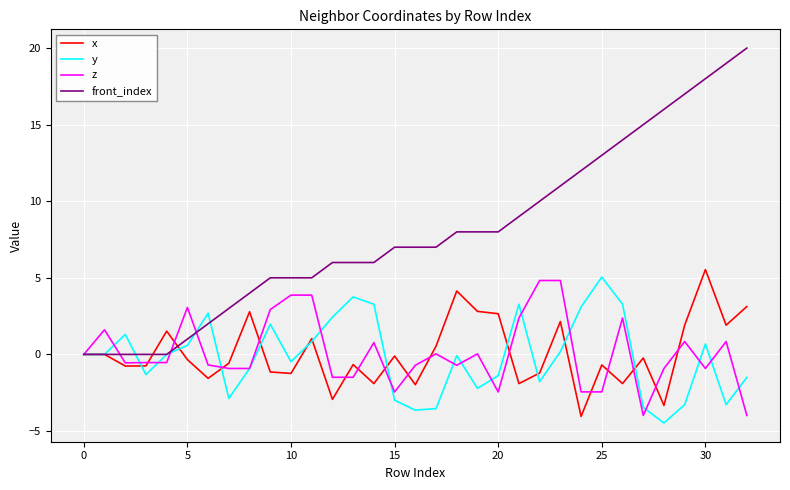

What is the greatest value displayed?

20.0